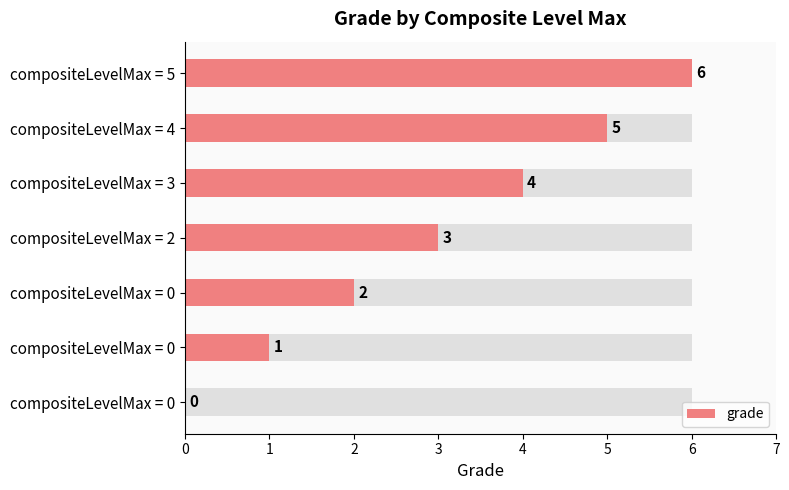

Between compositeLevelMax = 4 and compositeLevelMax = 3, which is larger?

compositeLevelMax = 4